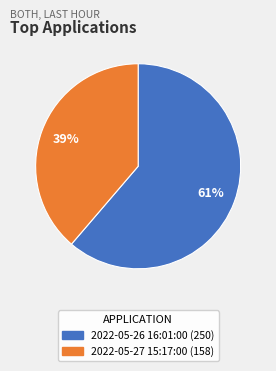

How many slices are in this pie chart?

2